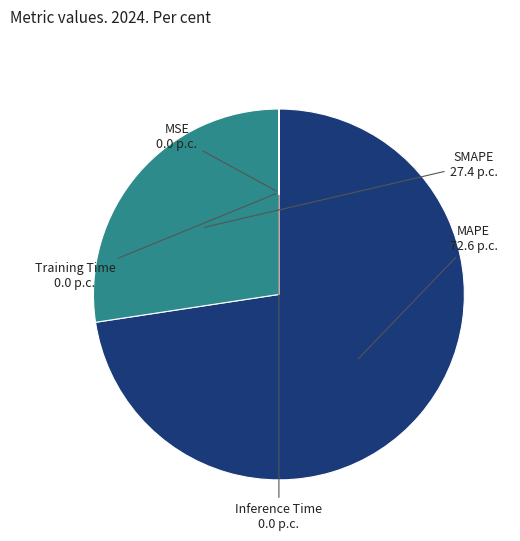

Which category has the biggest portion of the pie?

MAPE